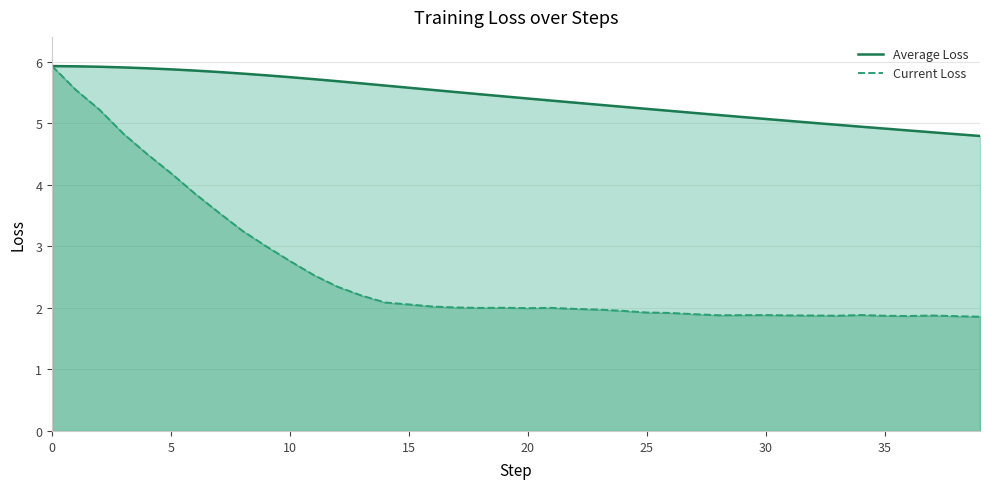

What is the value of the Average Loss point at the 28th from the left?

5.2